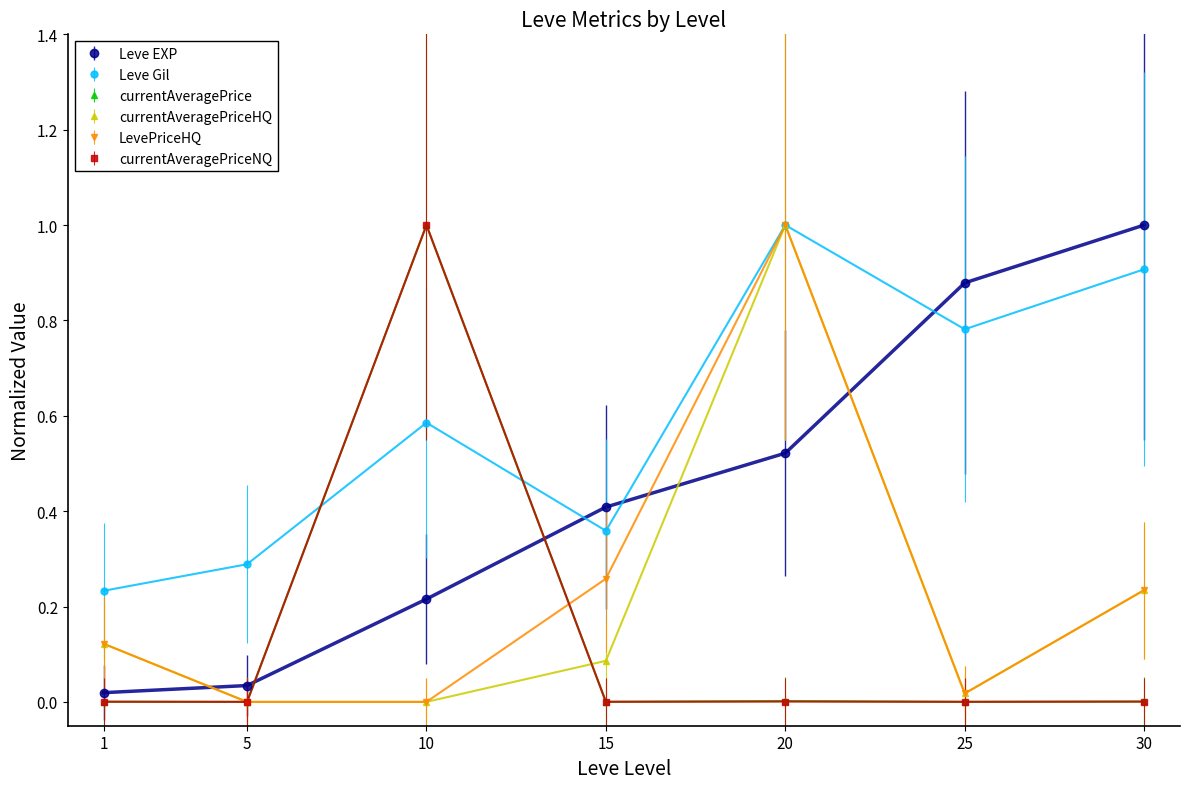

True or false: currentAveragePrice and Leve Gil intersect in this chart.

True